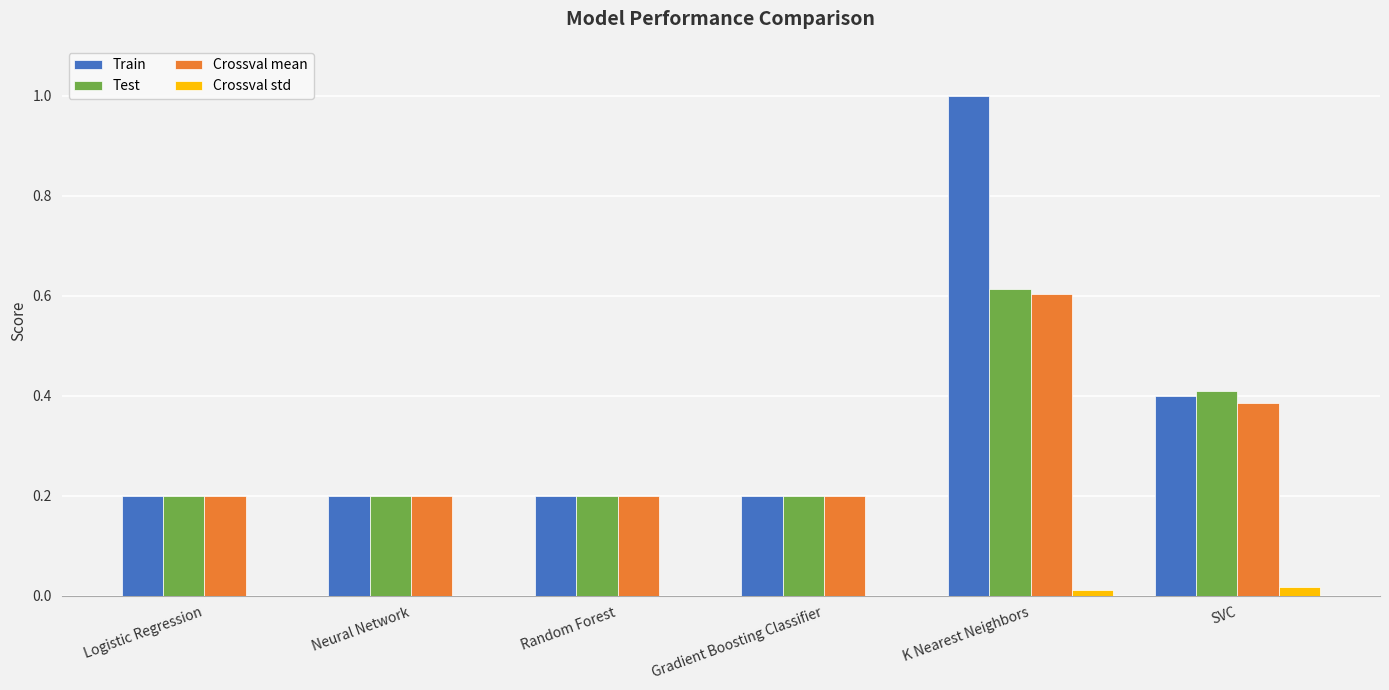

What is the sum of all Crossval mean values?

1.8